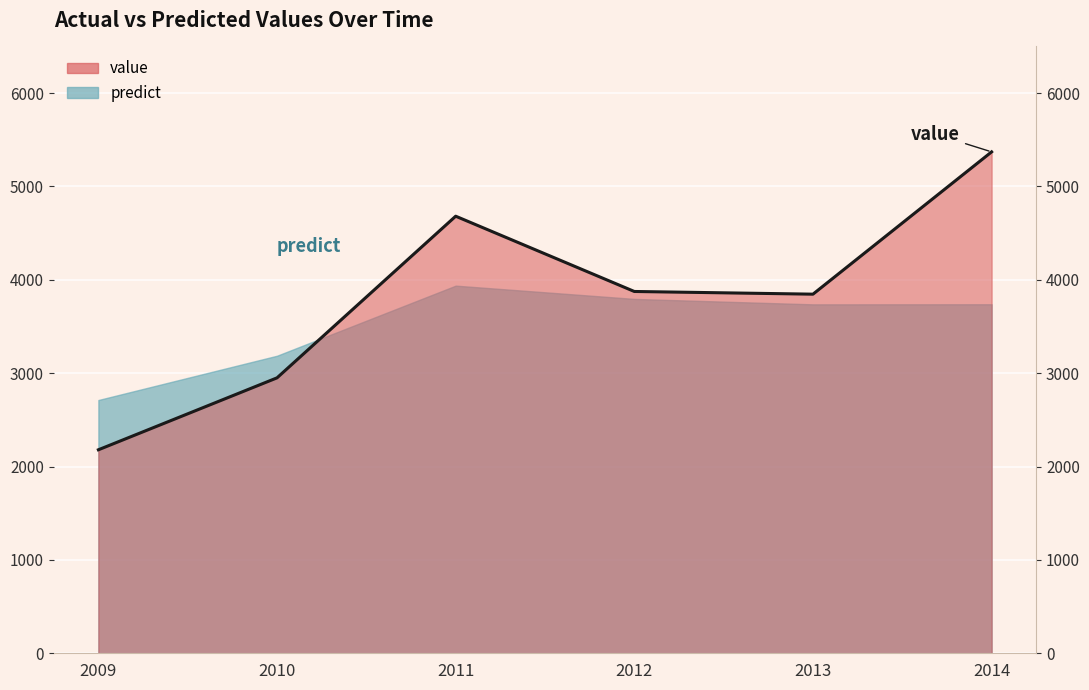

What is the smallest value displayed?

2179.7